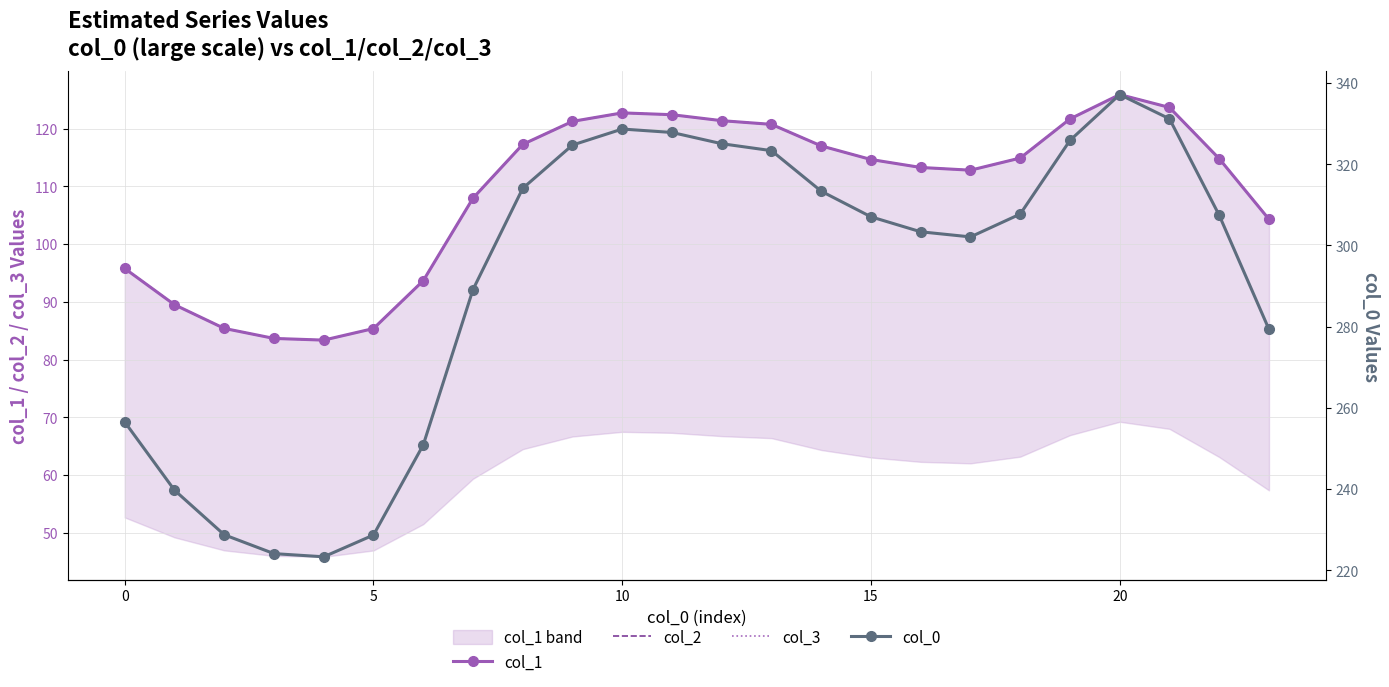

At which category does col_3 reach its first local valley?

15